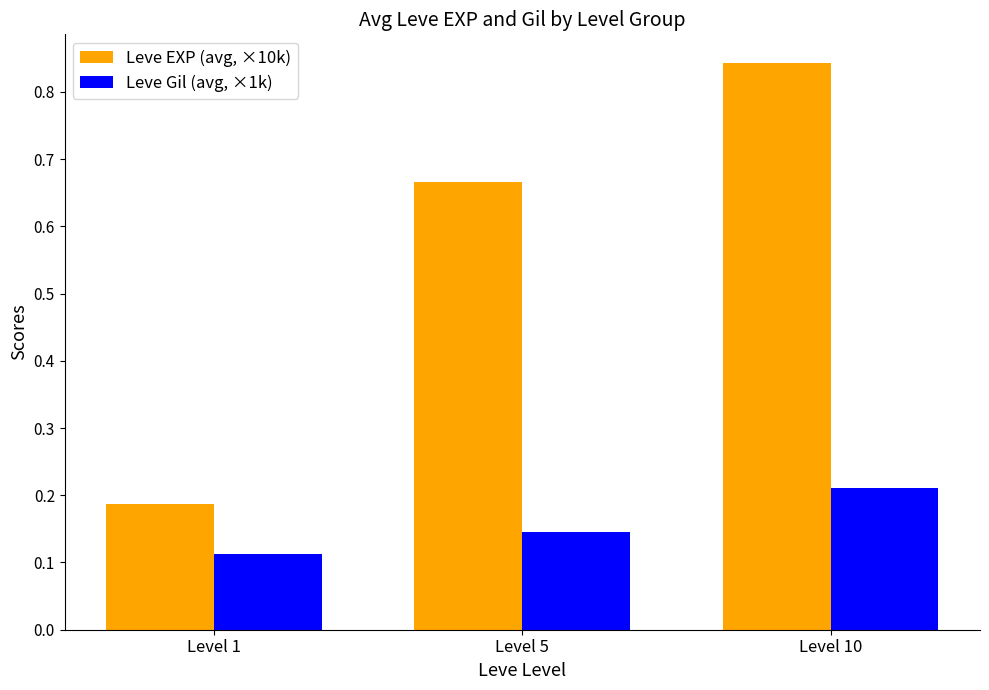

At which label is Leve EXP (avg, ×10k) closest to 0?

Level 1